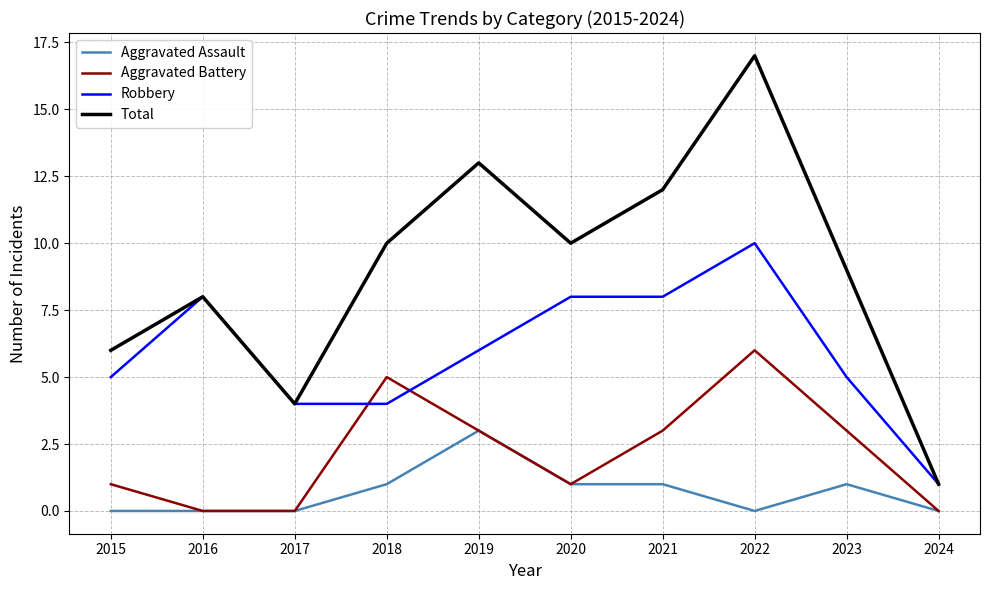

Reading right to left, list all the values displayed in this chart.

Aggravated Assault: 0	1	0	1	1	3	1	0	0	0
Aggravated Battery: 0	3	6	3	1	3	5	0	0	1
Robbery: 1	5	10	8	8	6	4	4	8	5
Total: 1	9	17	12	10	13	10	4	8	6